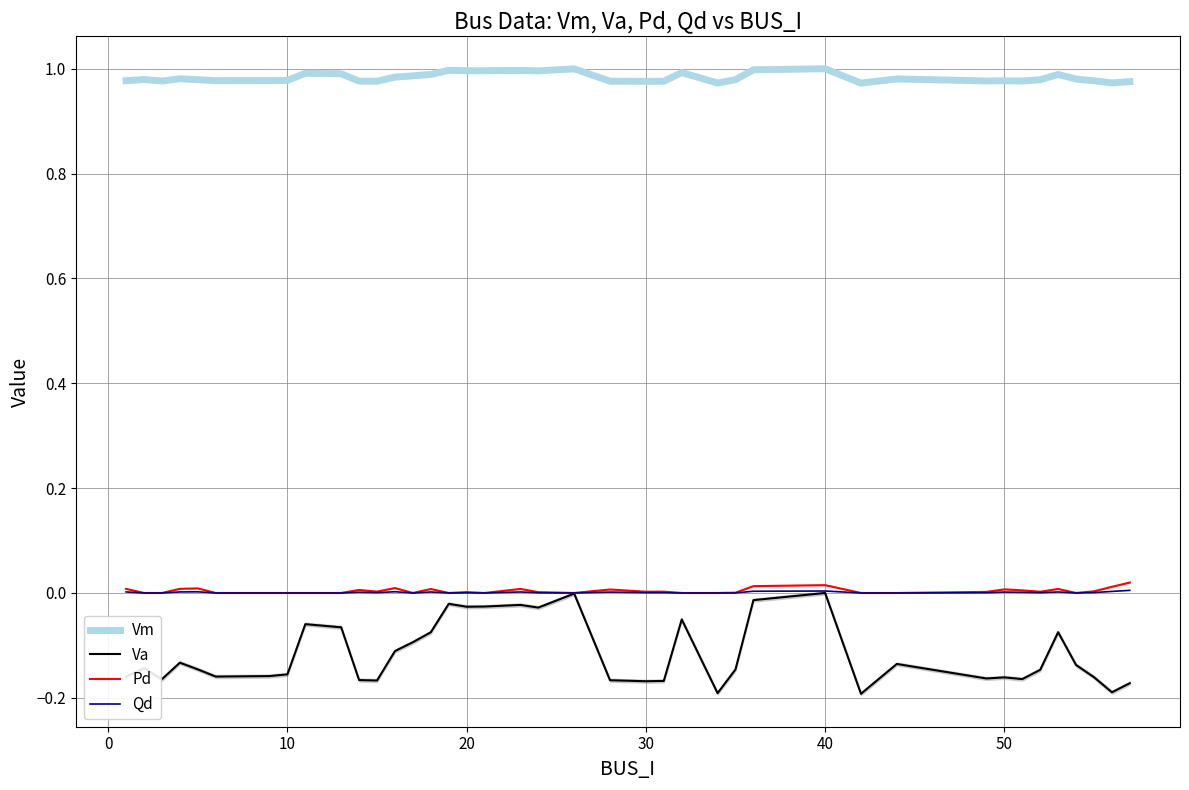

True or false: Vm and Qd cross at least once.

False